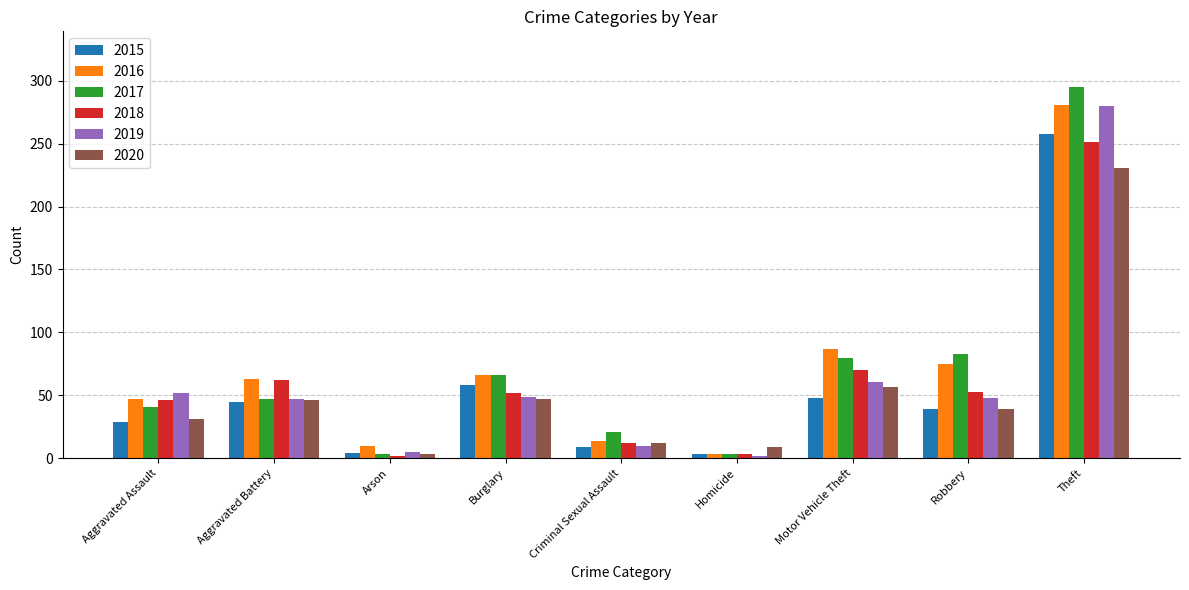

Does the chart contain stacked bars?

No